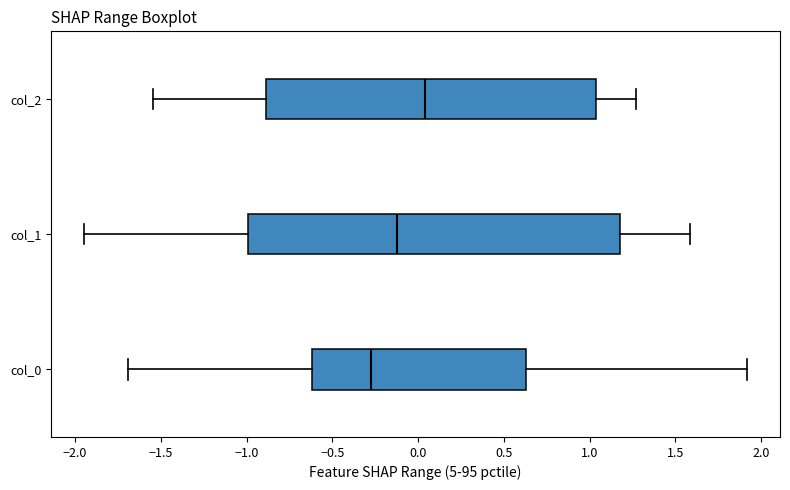

Comparing the boxes themselves (not the whiskers), which one is the widest?

col_1